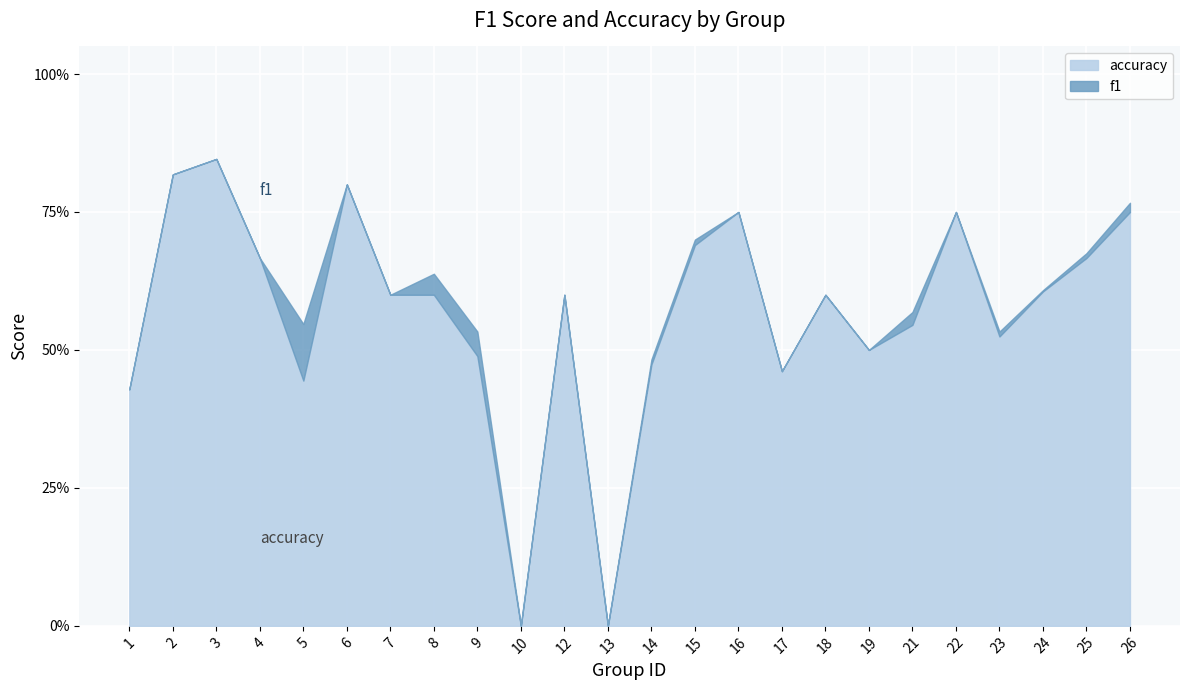

List the labels in order of accuracy value, smallest first.

10, 13, 1, 5, 17, 14, 19, 9, 23, 21, 7, 8, 12, 18, 24, 4, 25, 15, 16, 22, 26, 6, 2, 3